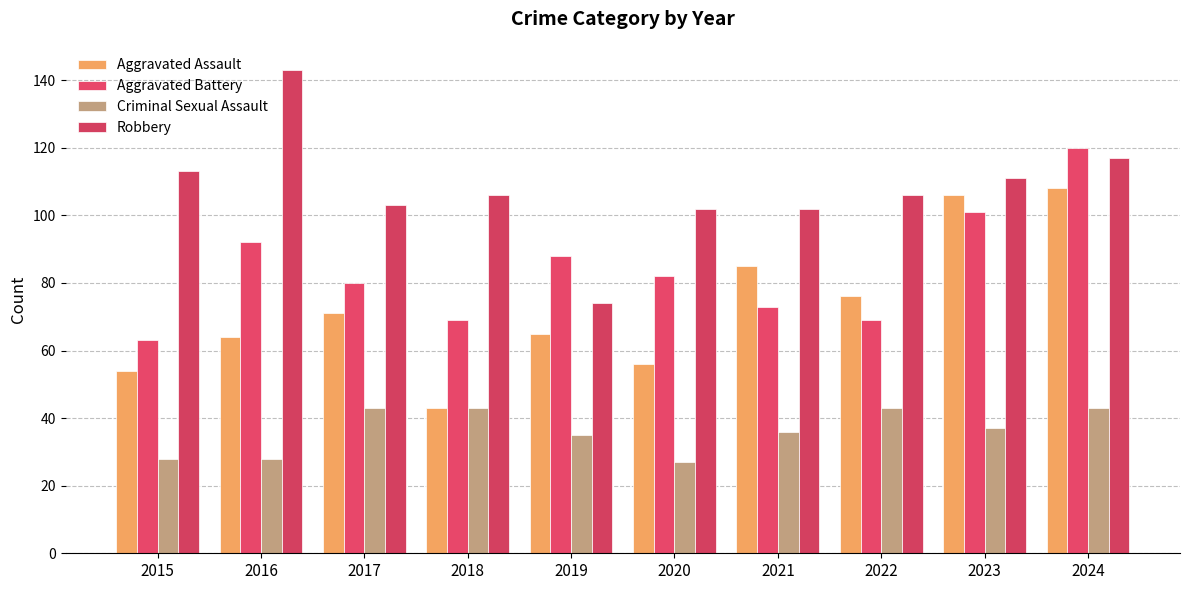

At which category does the chart reach its minimum across all series?

2020